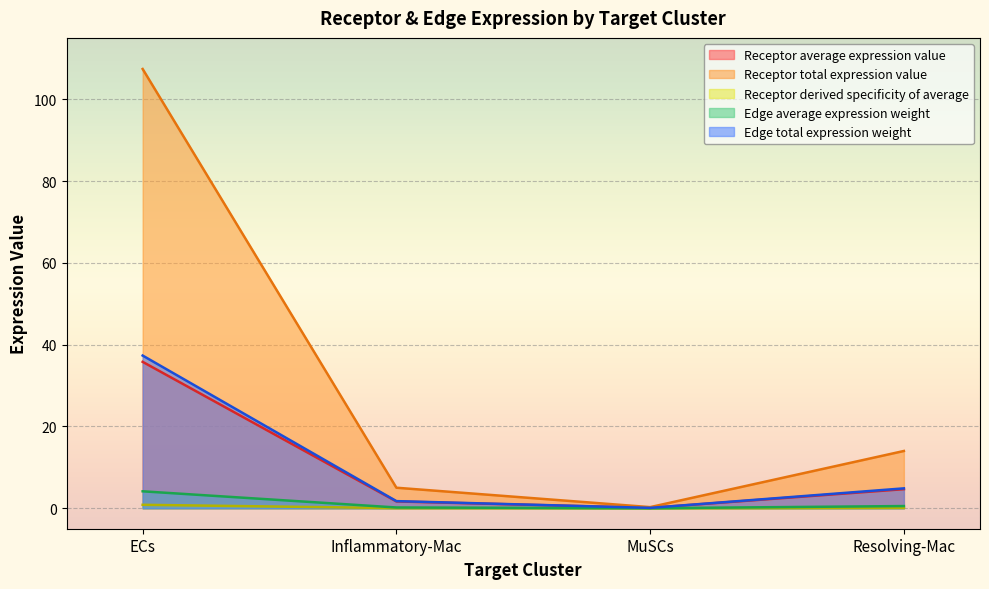

The Edge average expression weight series shows 6.2 at ECs. True or false?

False